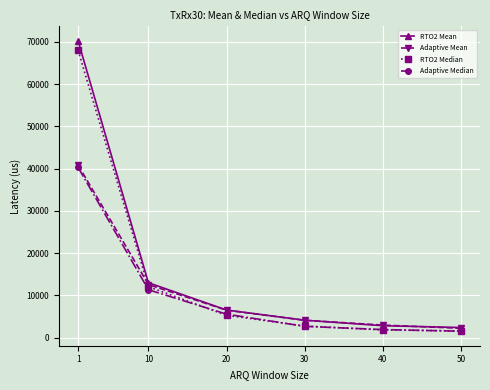

What is the total value across all series at 50?

7722.8